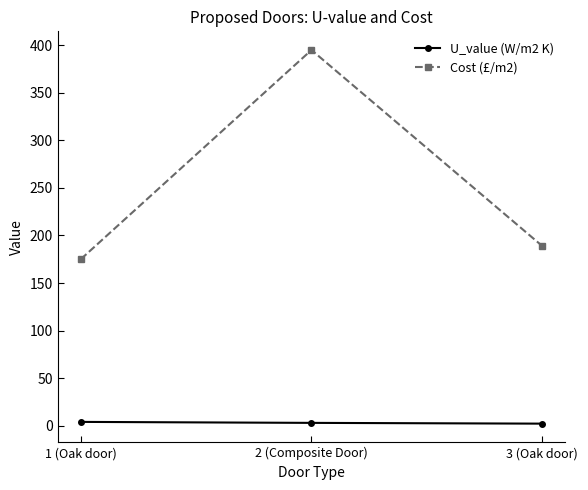

Is it true that U_value (W/m2 K) equals 4.0 at 1 (Oak door)?

True